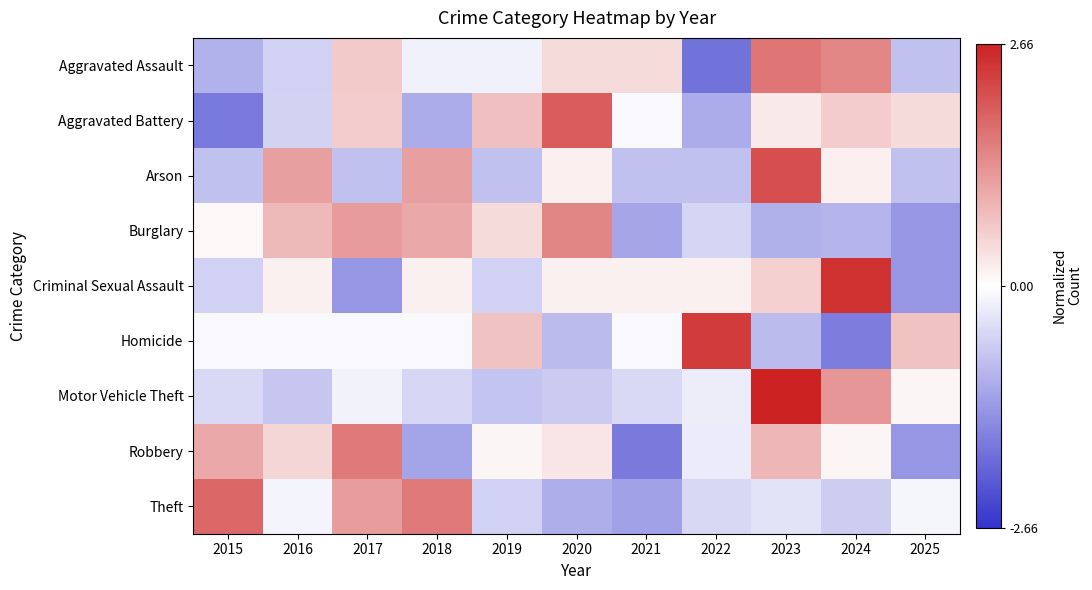

What is the minimum value shown in the chart?

-1.8